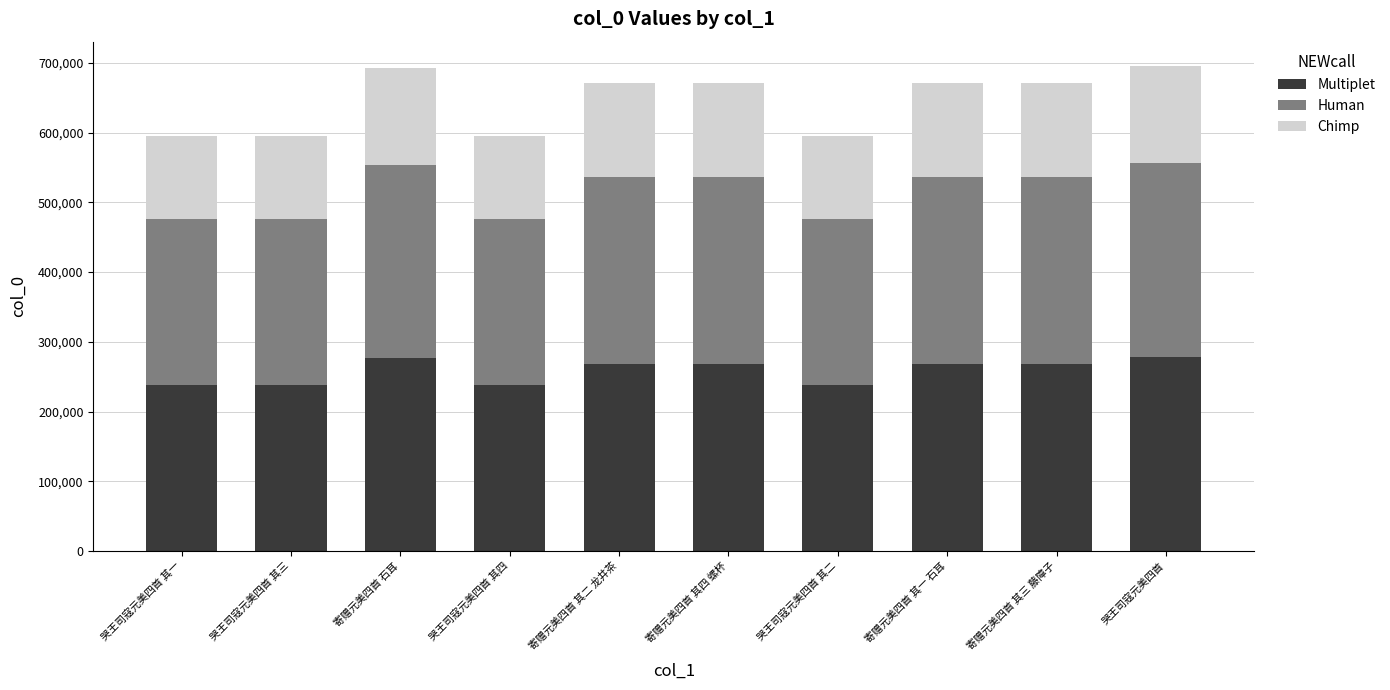

What is the total value across all series at 哭王司寇元美四首 其三?

594915.0